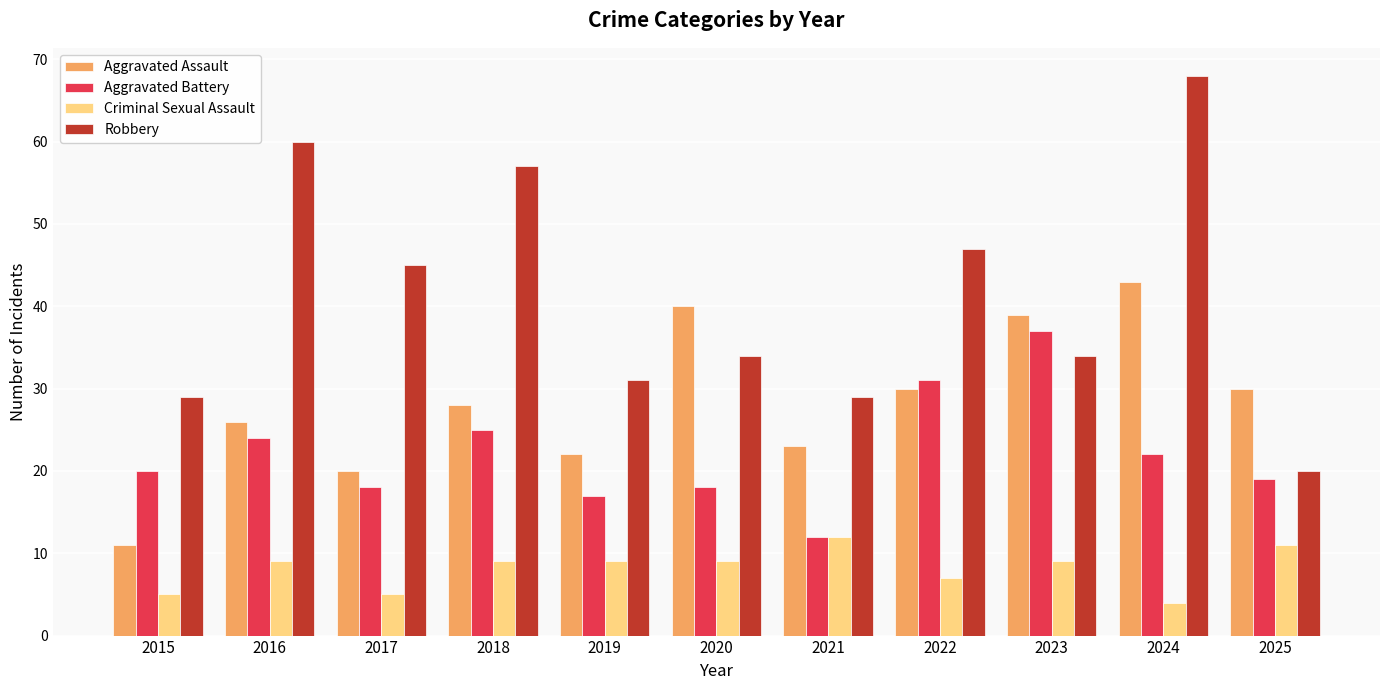

What is the average value of the Aggravated Battery series?

22